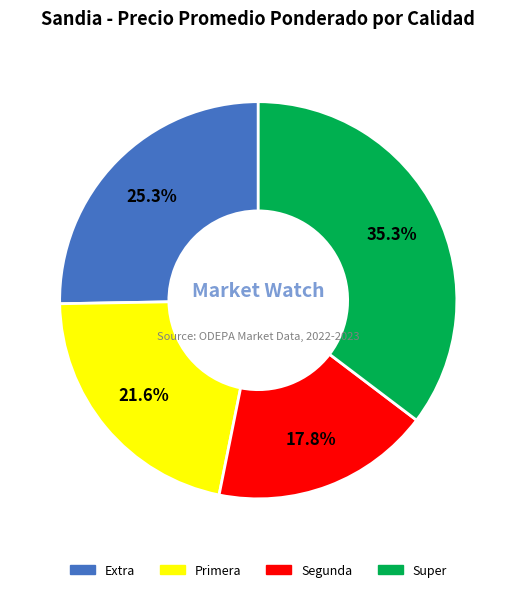

Does Primera represent more than half of the total?

No